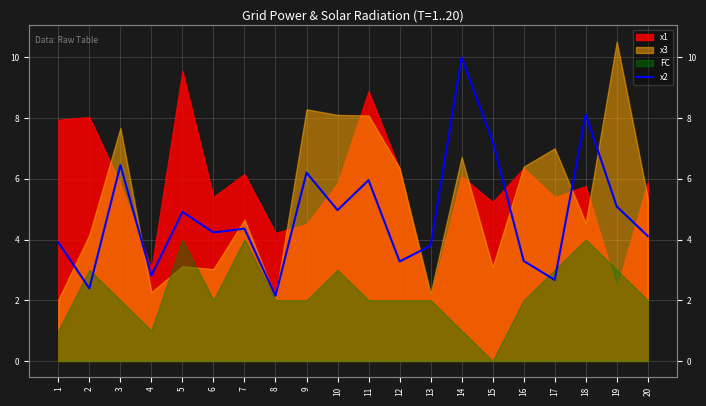

What is the value of the 10th point from the left?

5.0